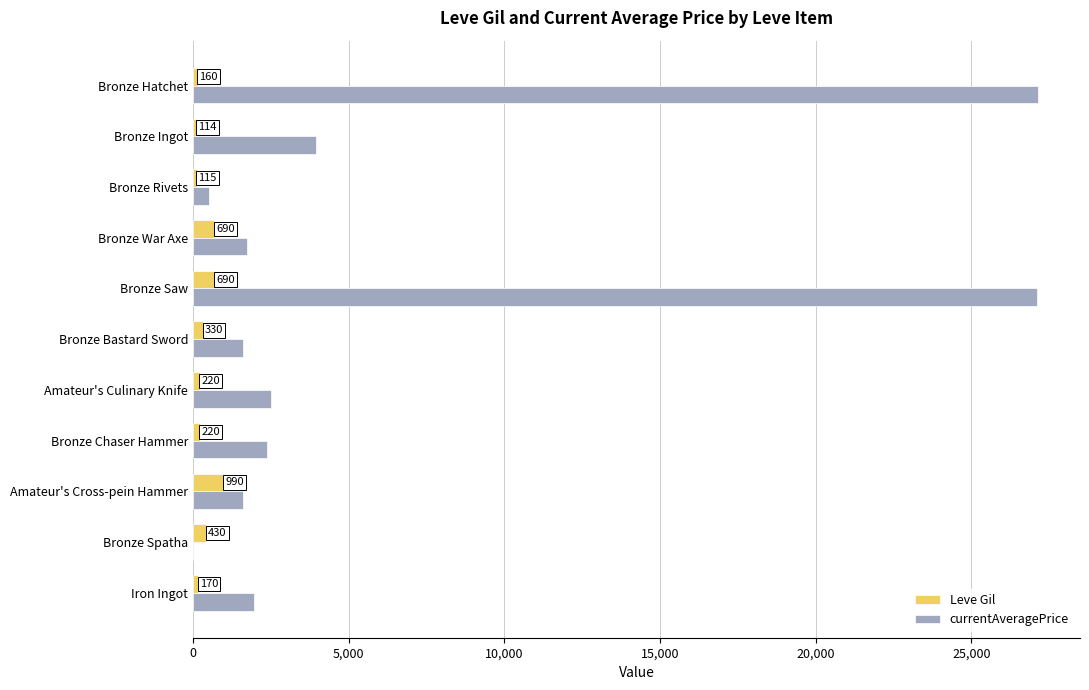

Which series changed the most between Bronze Hatchet and Bronze Ingot?

currentAveragePrice